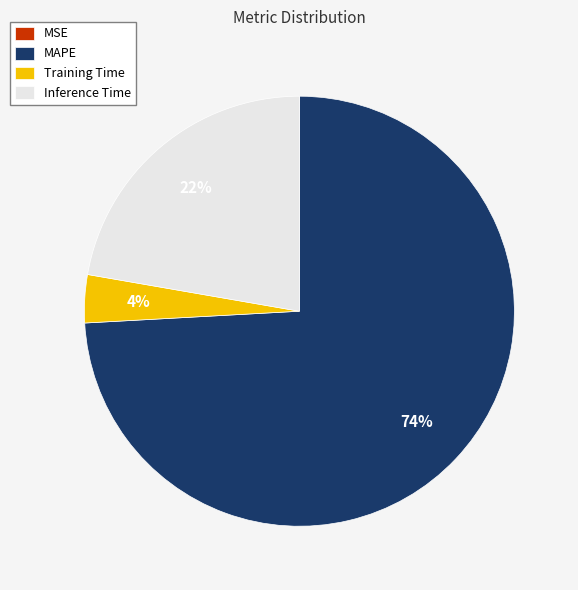

To the nearest percent, what is the combined percentage of Inference Time and Training Time?

26%